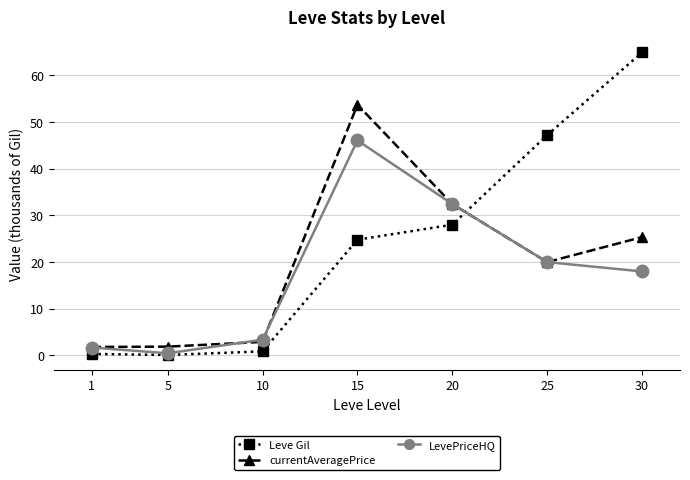

At which label does LevePriceHQ reach its peak?

15